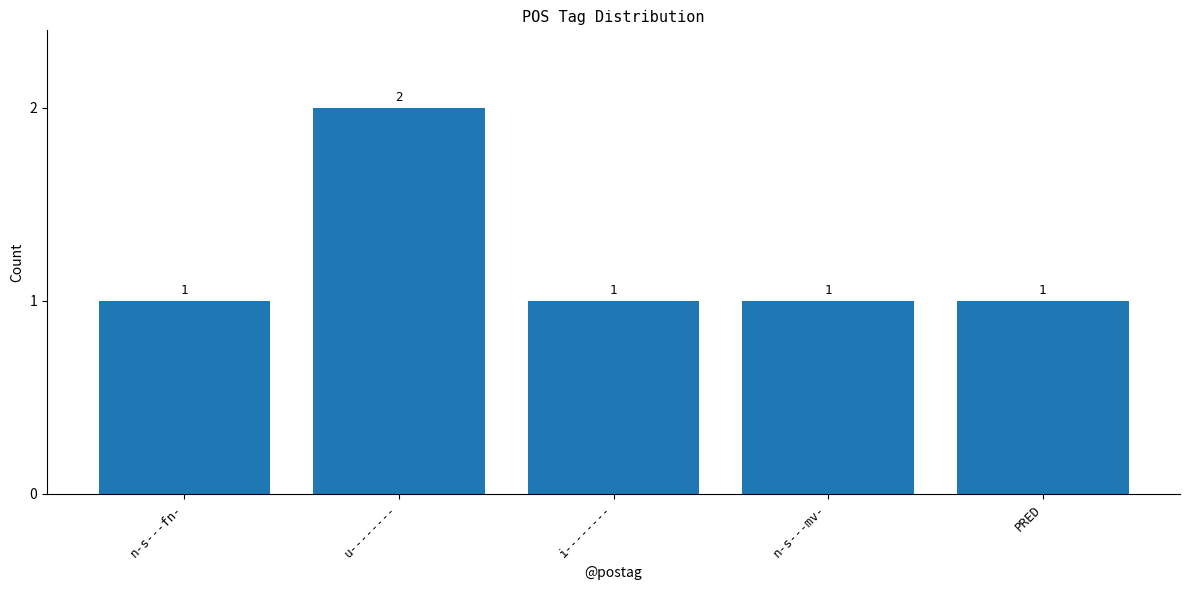

What is the average value?

1